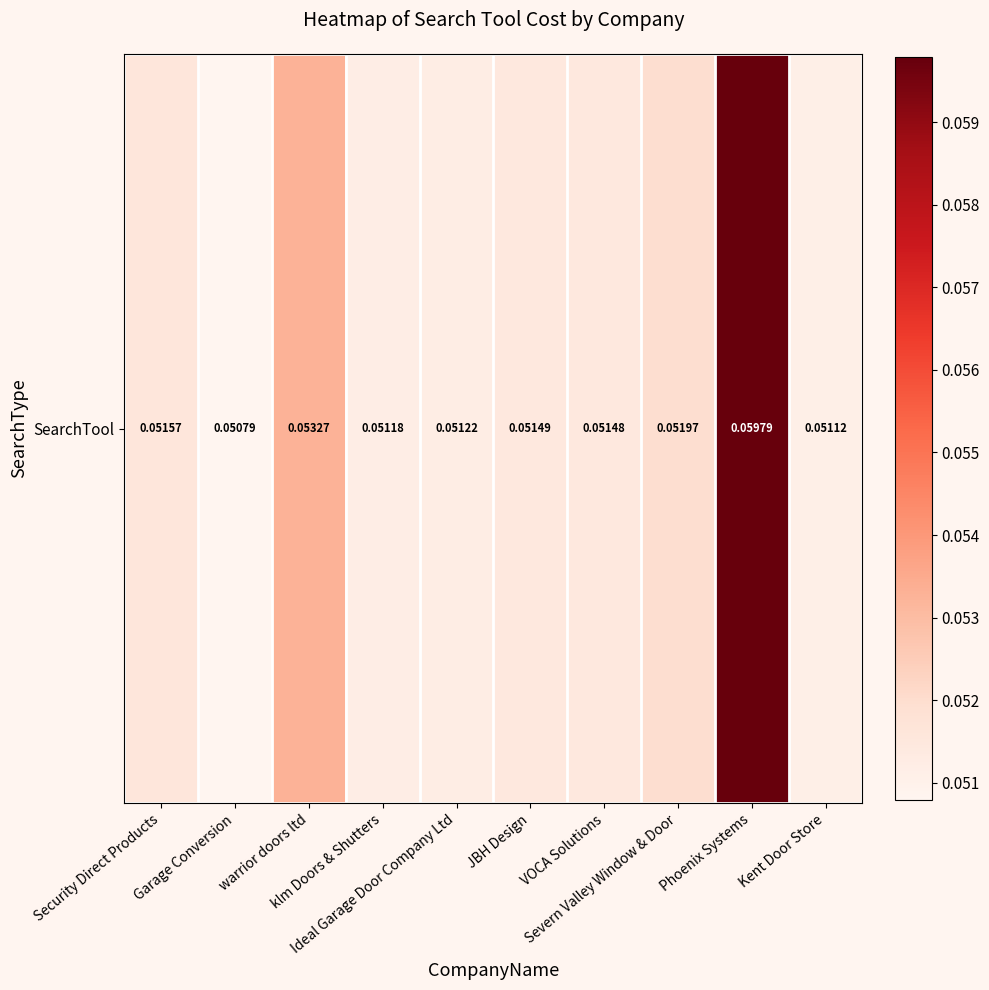

List the labels in order of value, smallest first.

Garage Conversion, Kent Door Store, klm Doors & Shutters, Ideal Garage Door Company Ltd, VOCA Solutions, JBH Design, Security Direct Products, Severn Valley Window & Door, warrior doors ltd, Phoenix Systems